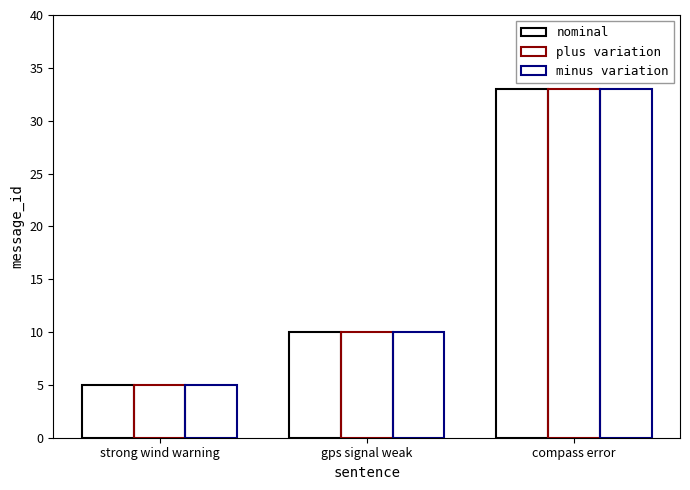

What is the label of the 2nd bar from the left?

gps signal weak